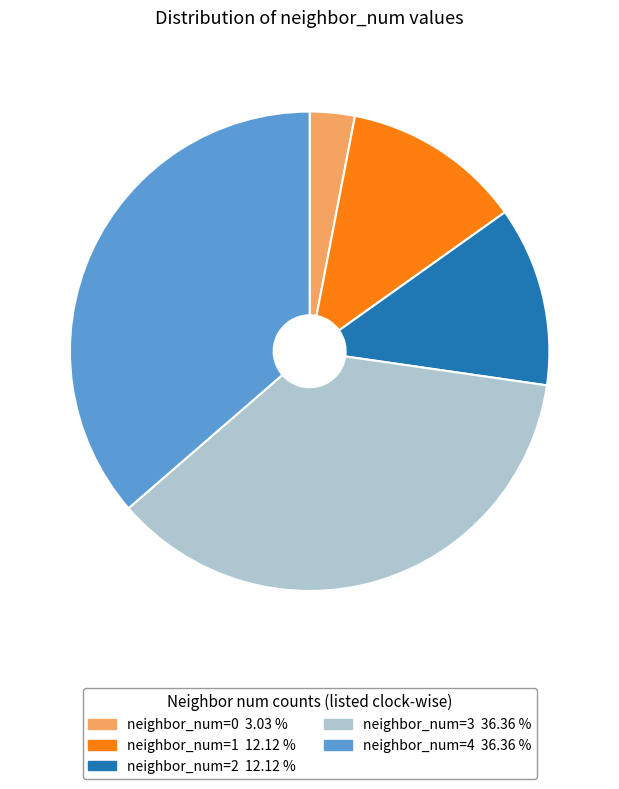

Which slice is the smallest?

neighbor_num=0